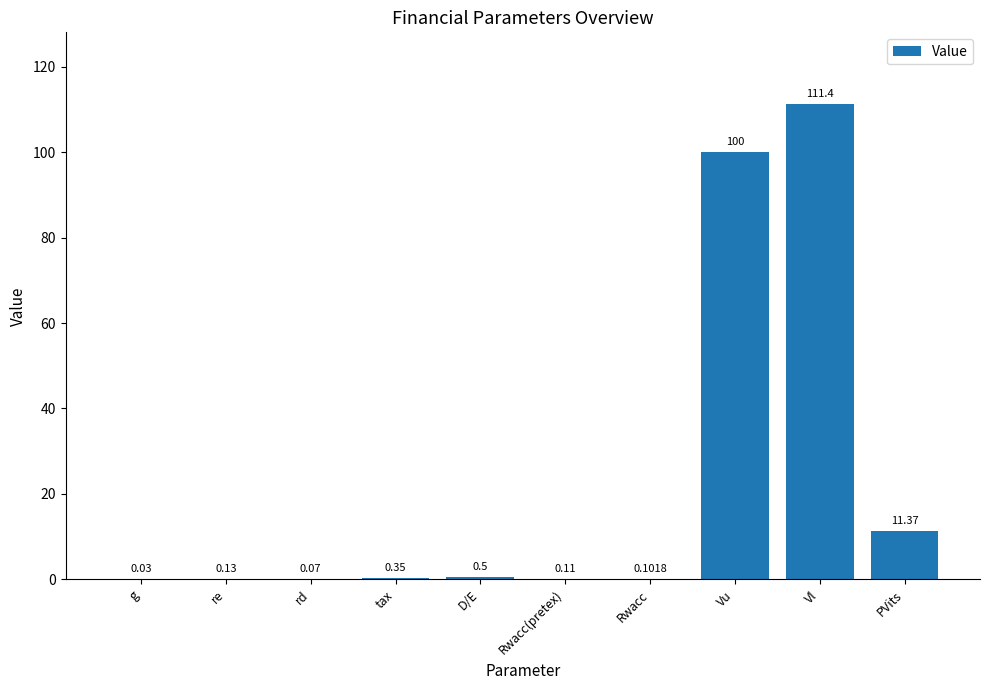

Between Vu and Vl, which is larger?

Vl